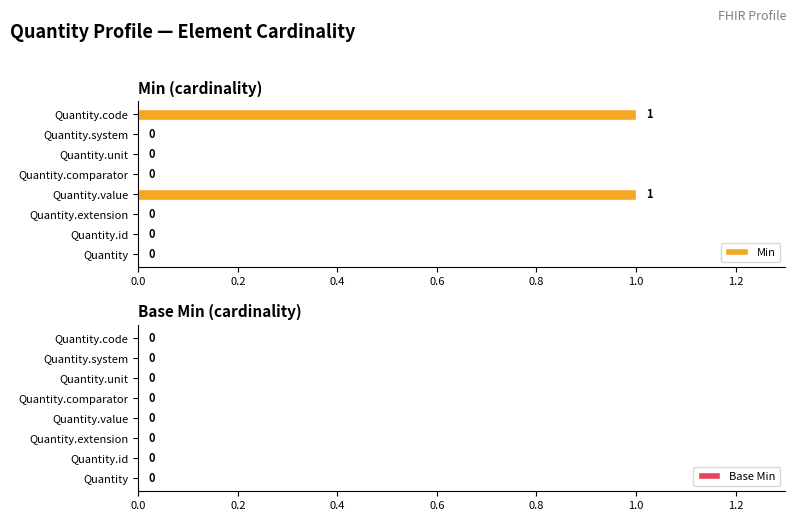

How many data points does each series have?

8